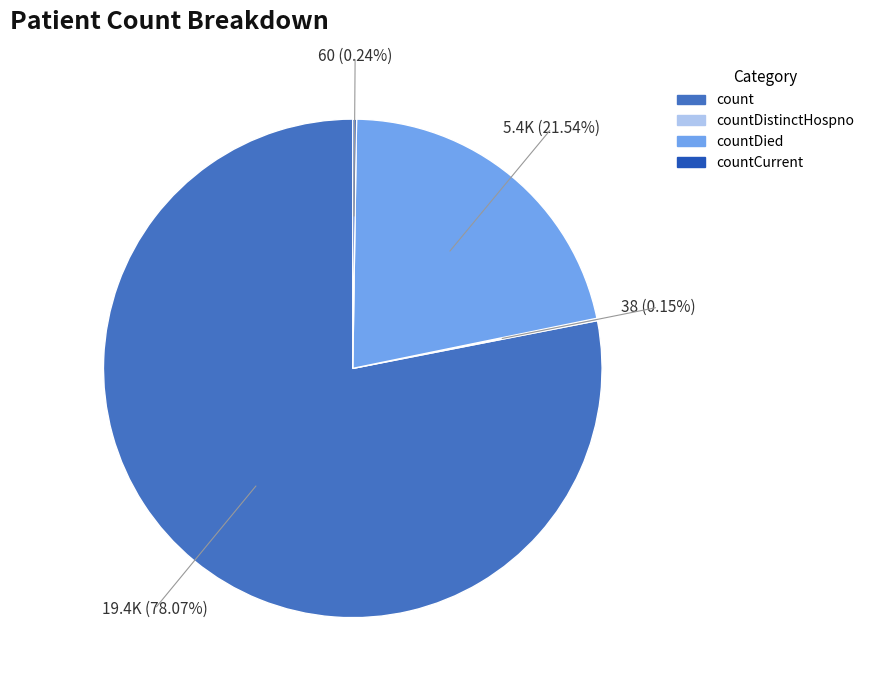

Is there a majority slice in this chart?

Yes